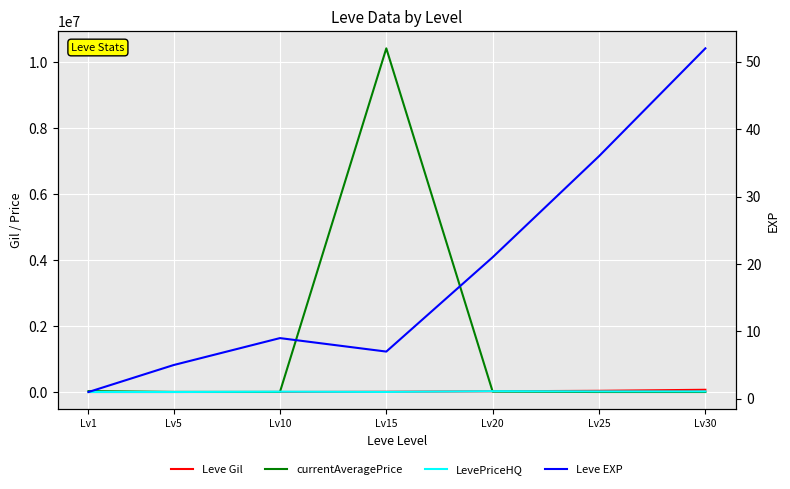

Which series ends up on top after the final intersection of Leve Gil and currentAveragePrice?

Leve Gil